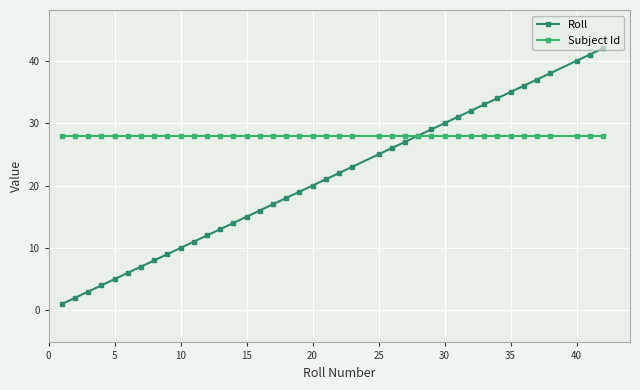

What is the maximum value for Roll?

42